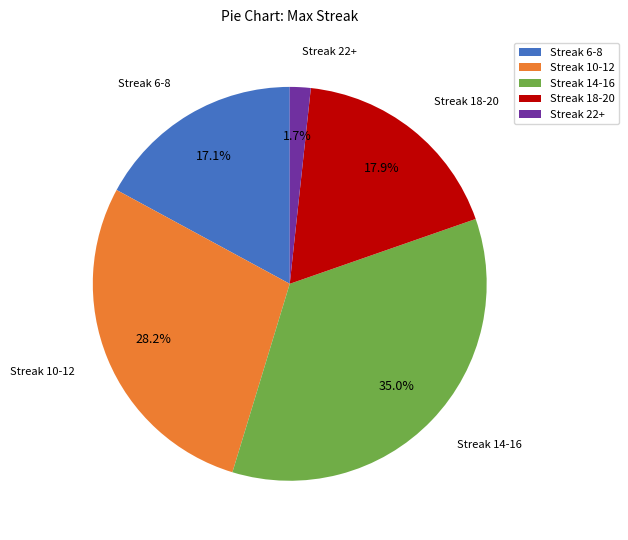

How many segments does this pie chart have?

5